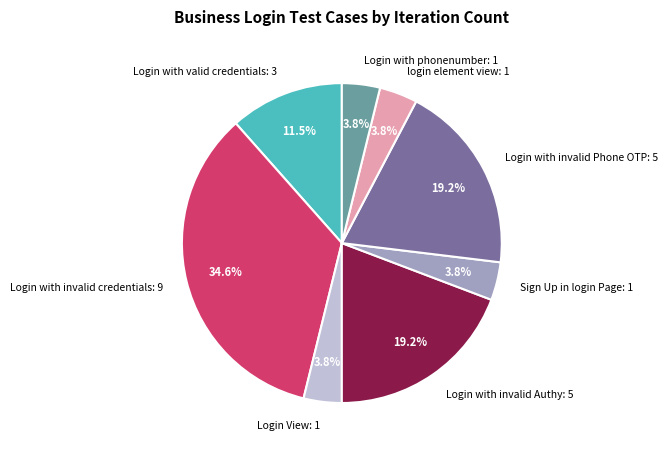

Does any single category account for the majority?

No